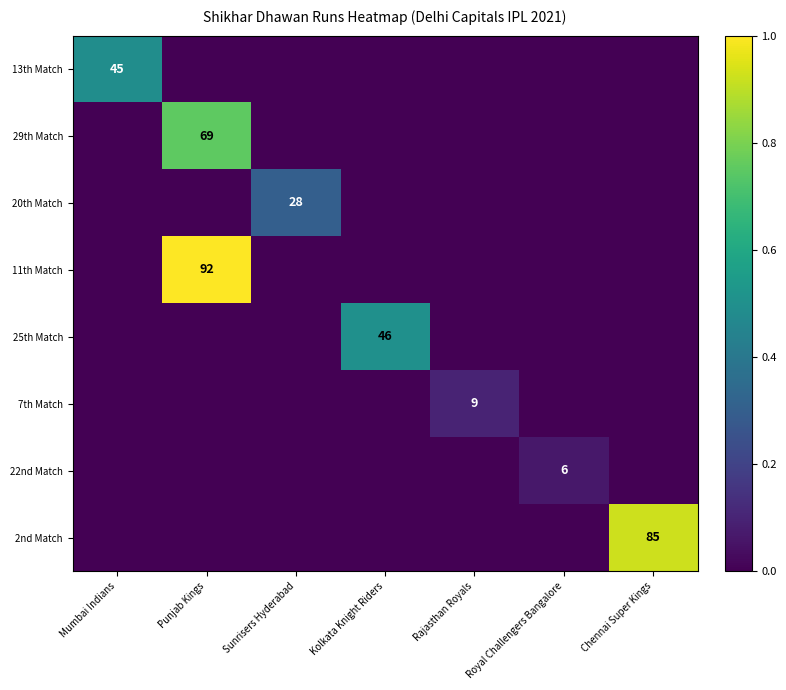

What is the total value across all series at Kolkata Knight Riders?

0.5